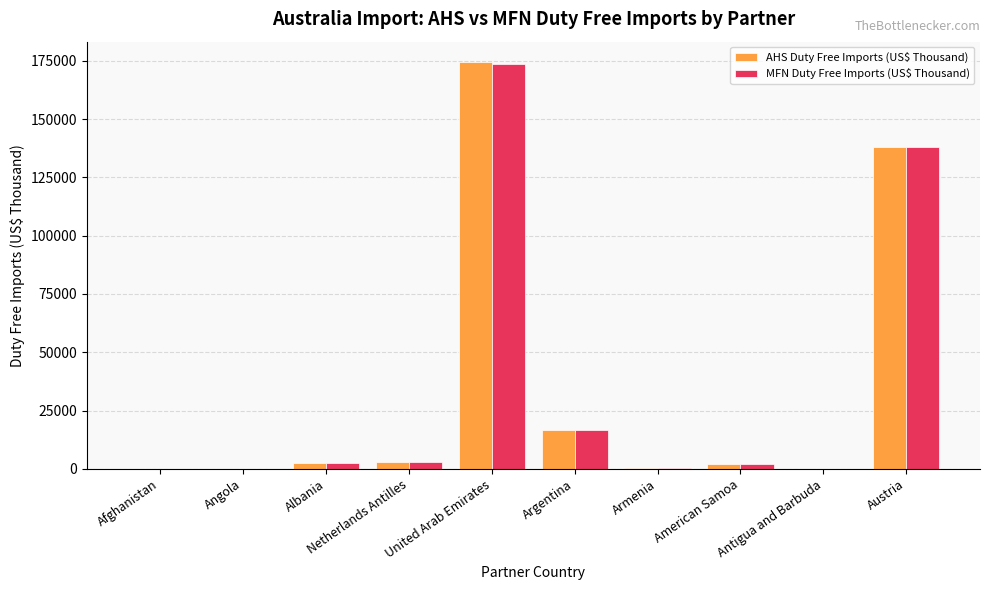

How many groups of bars are there?

10